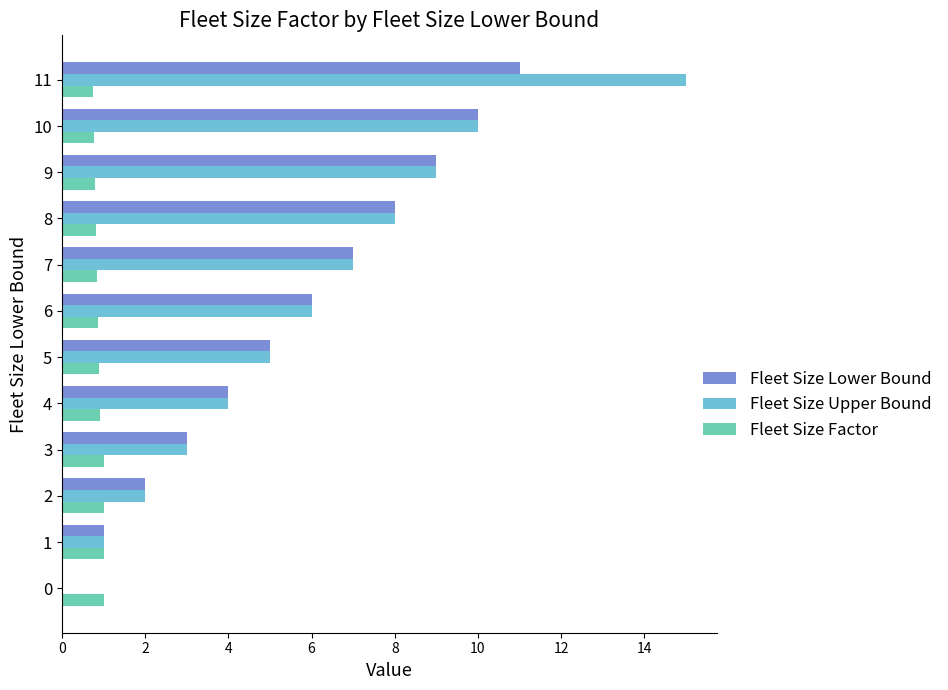

True or false: Fleet Size Upper Bound has a value of 0.0 at 0.

True